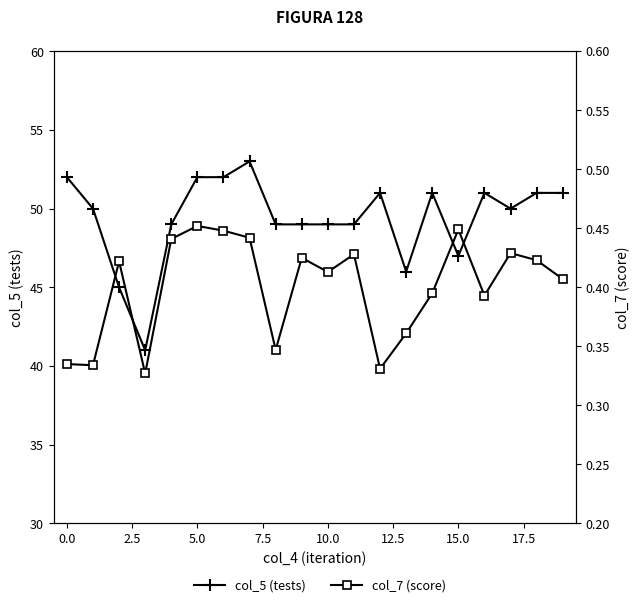

Which series has the largest range (max minus min)?

col_5 (tests)